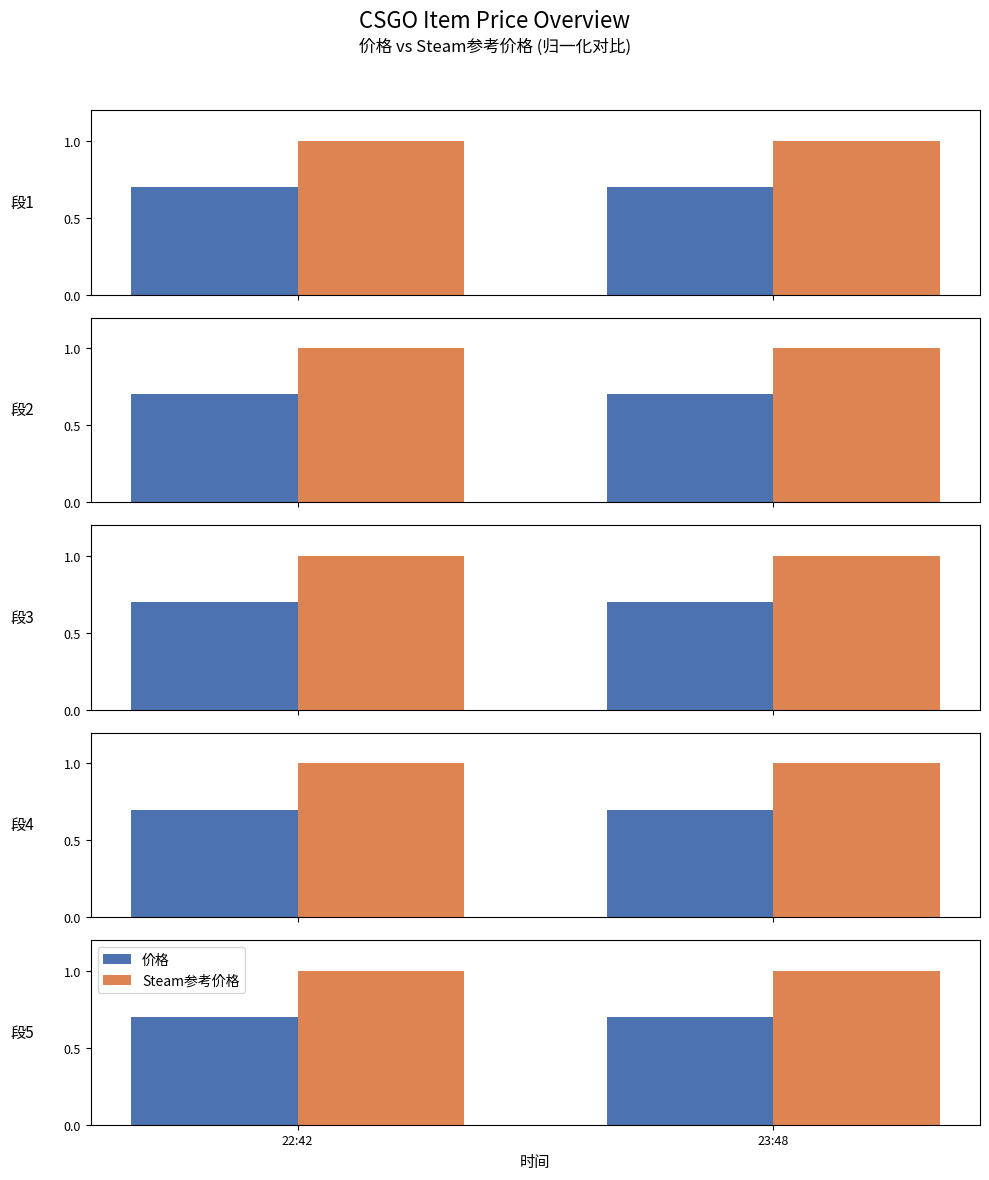

At which label does Steam参考价格 reach its minimum?

22:42